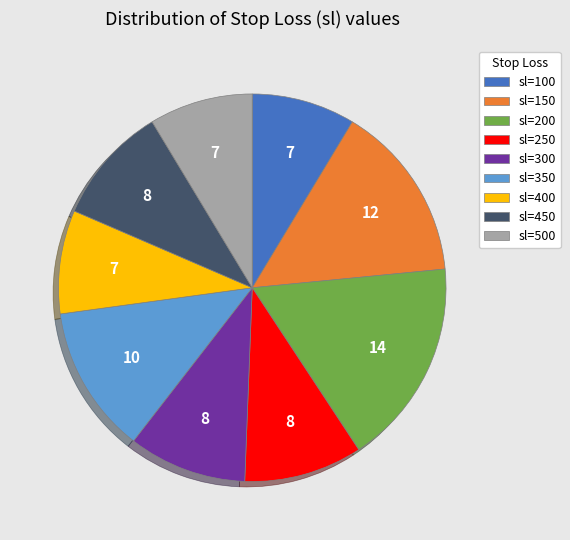

True or false: sl=300 accounts for 10% of the total.

True